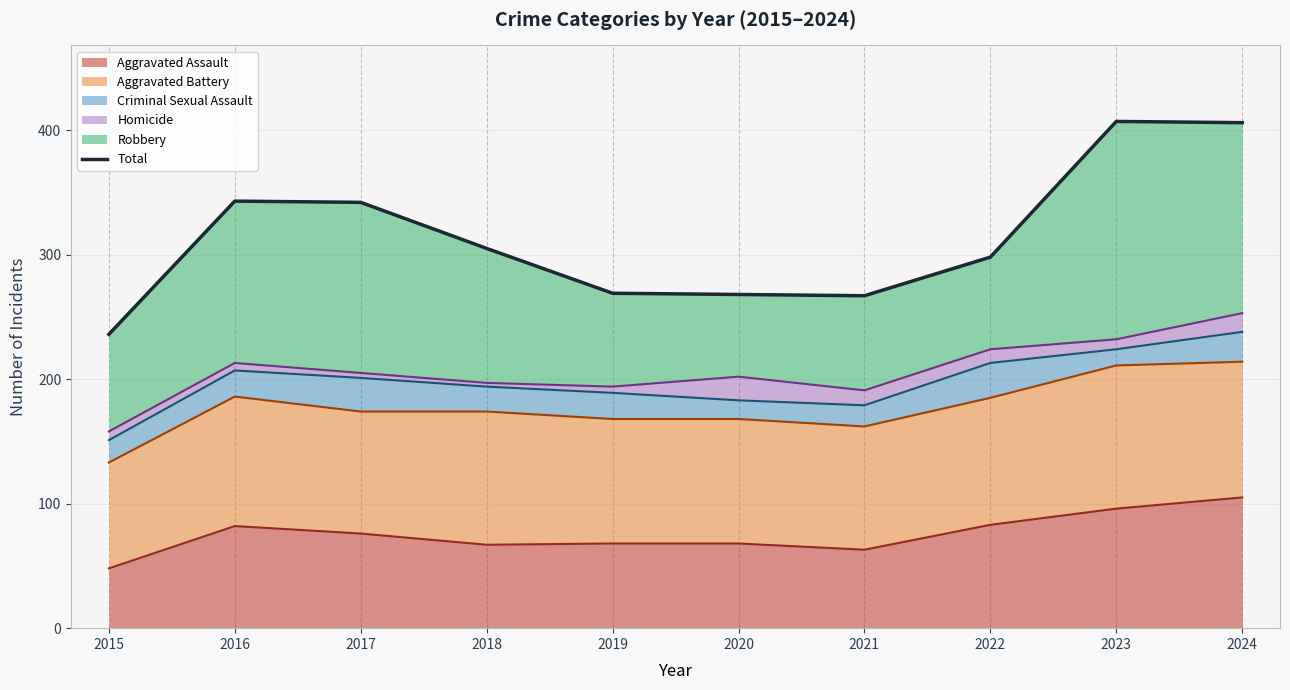

What is the sum of all values?

3141